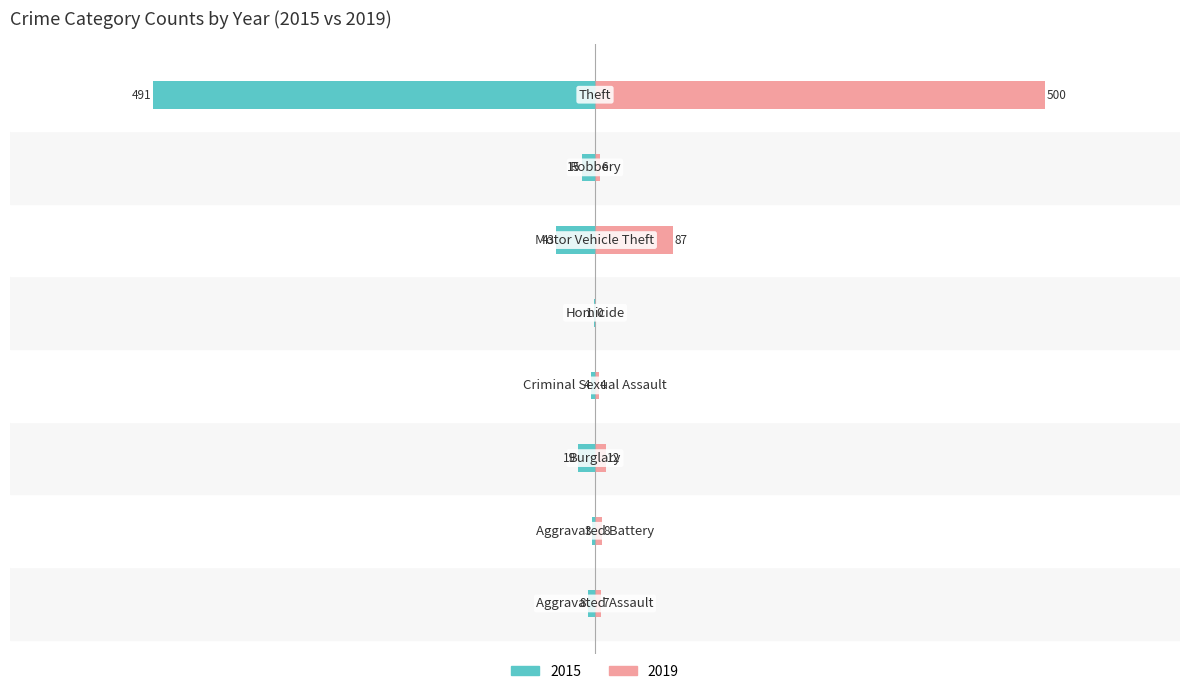

Rank the categories by 2019 value from lowest to highest.

Homicide, Criminal Sexual Assault, Robbery, Aggravated Assault, Aggravated Battery, Burglary, Motor Vehicle Theft, Theft